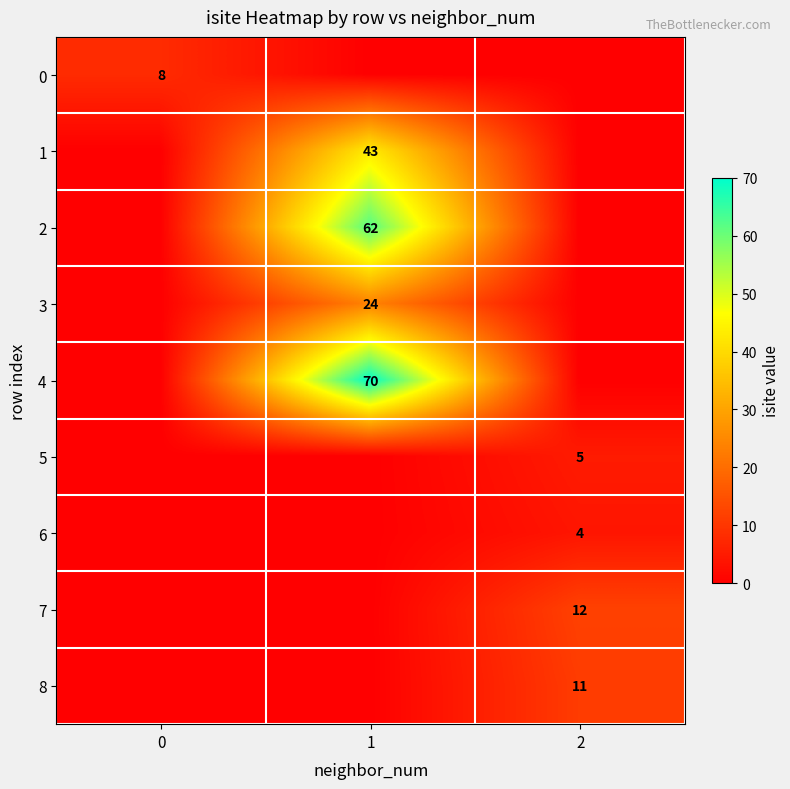

The 5 series shows 9 at 2. True or false?

False